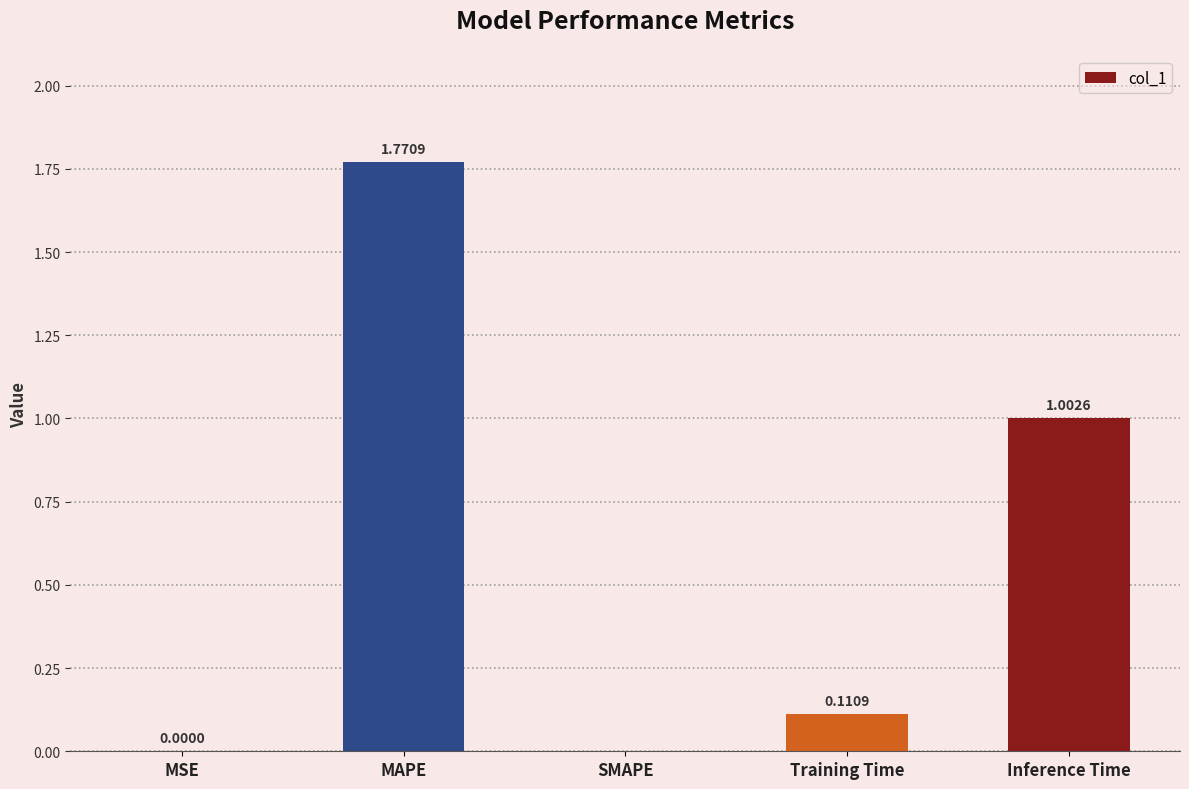

What value does the data have at Inference Time?

1.0